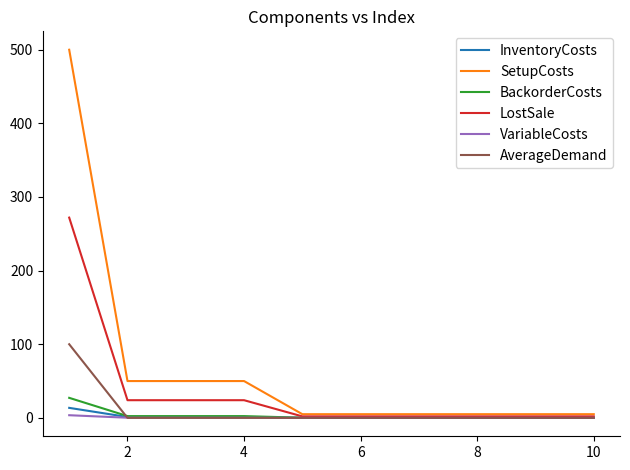

Which series has the widest spread of values?

SetupCosts